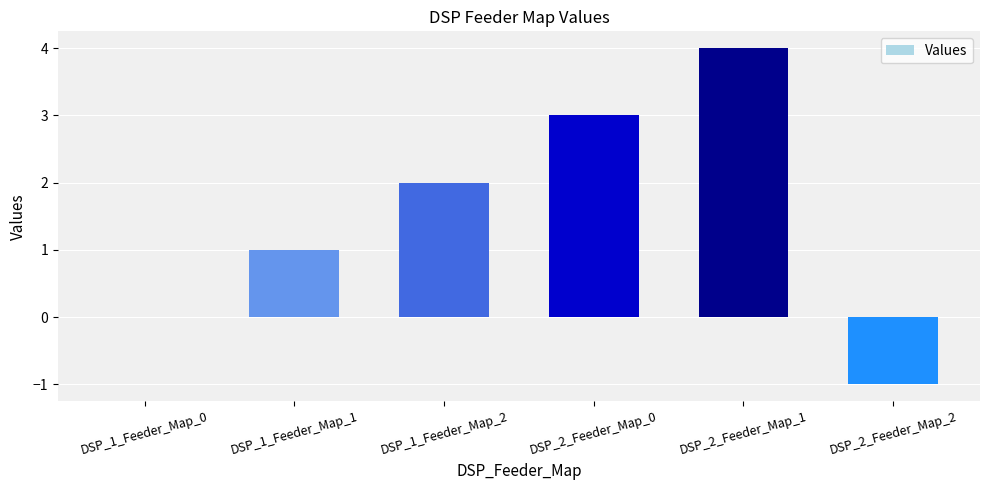

What is the sum of all values?

9